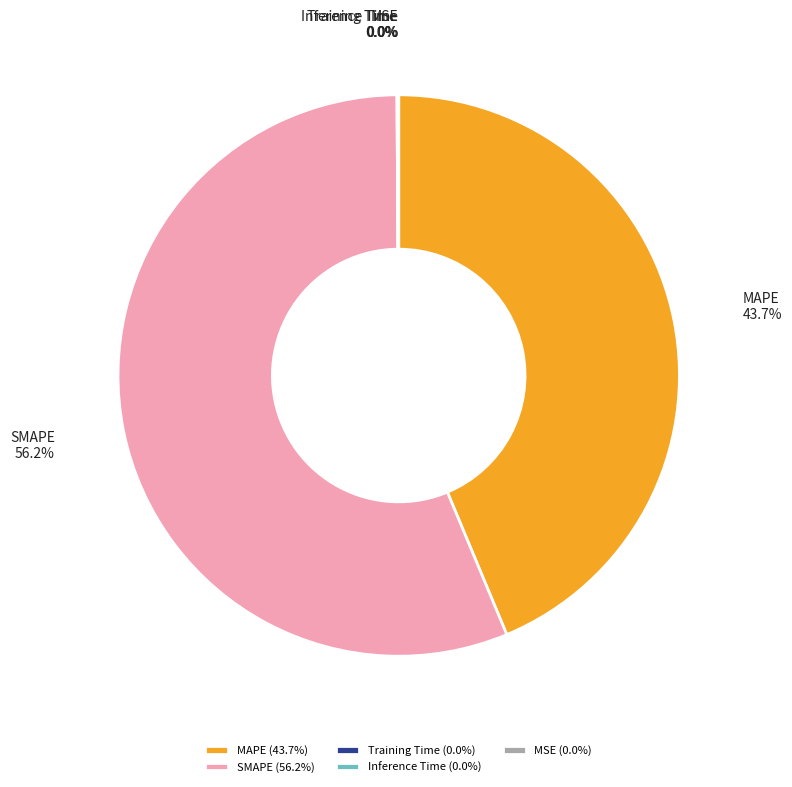

How much of the chart is everything except MAPE?

56.3%